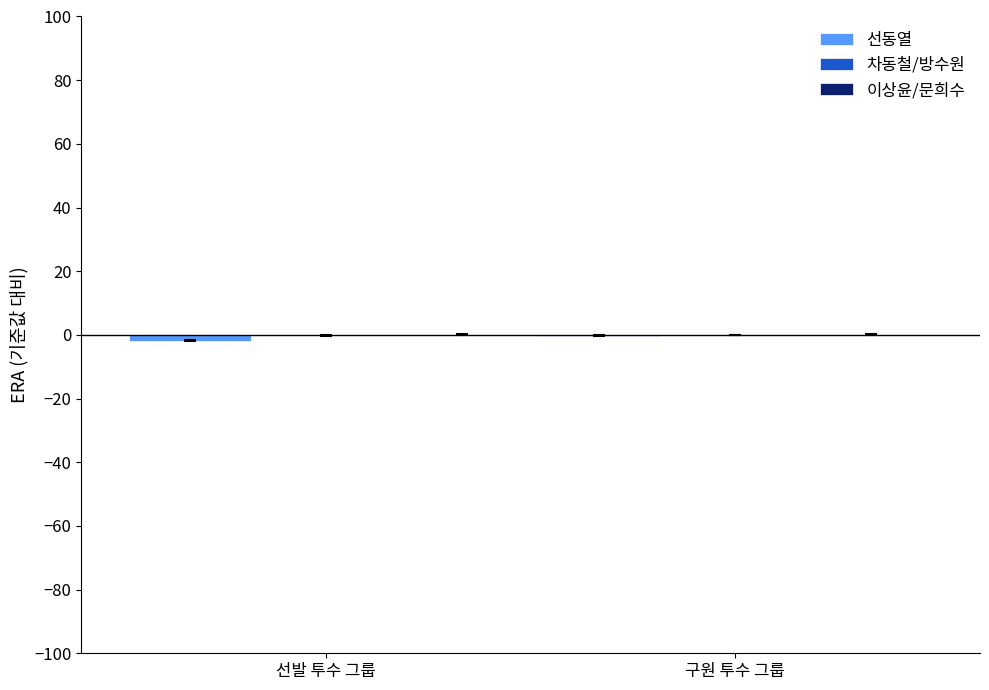

List the series in order of their peak value, lowest first.

선동열, 차동철/방수원, 이상윤/문희수